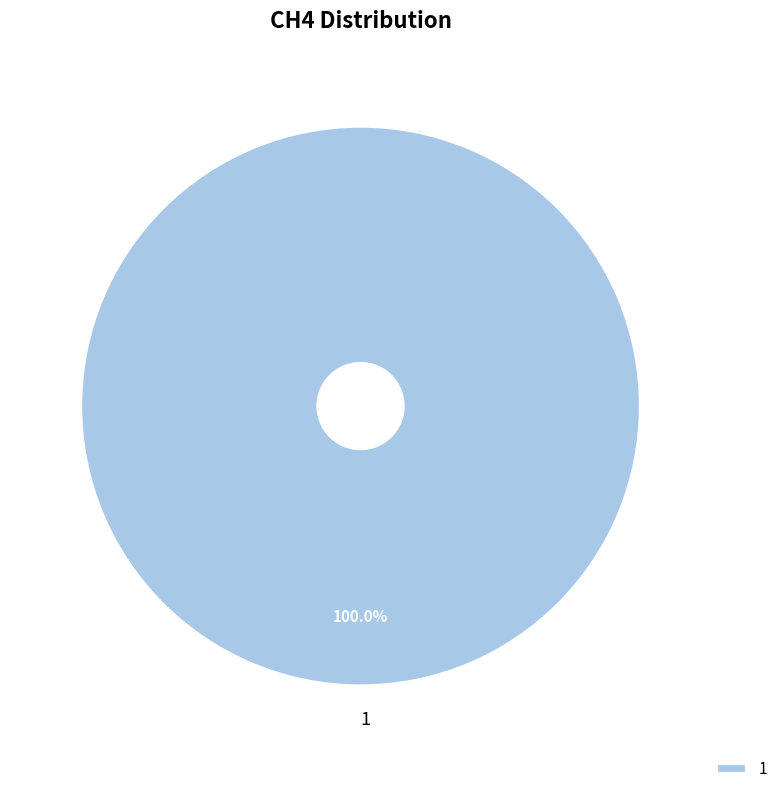

Is there any slice that represents more than half of the pie?

Yes